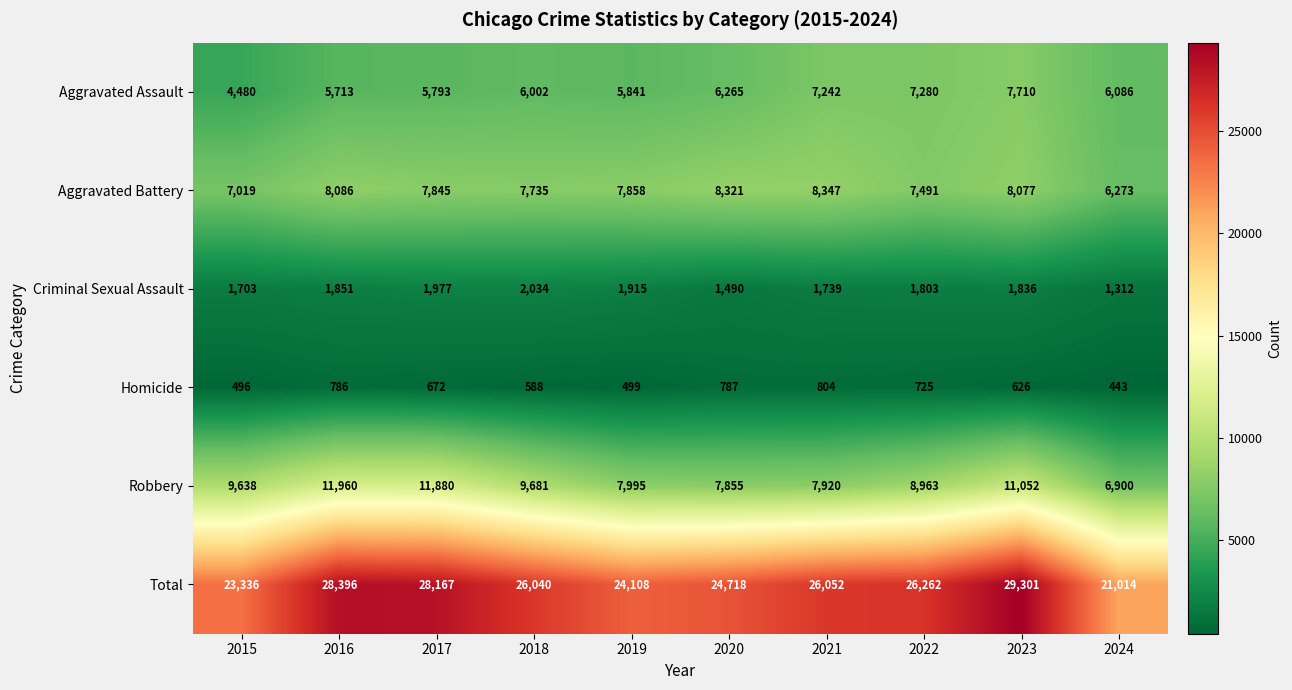

At which label is Aggravated Battery closest to 7310?

2022